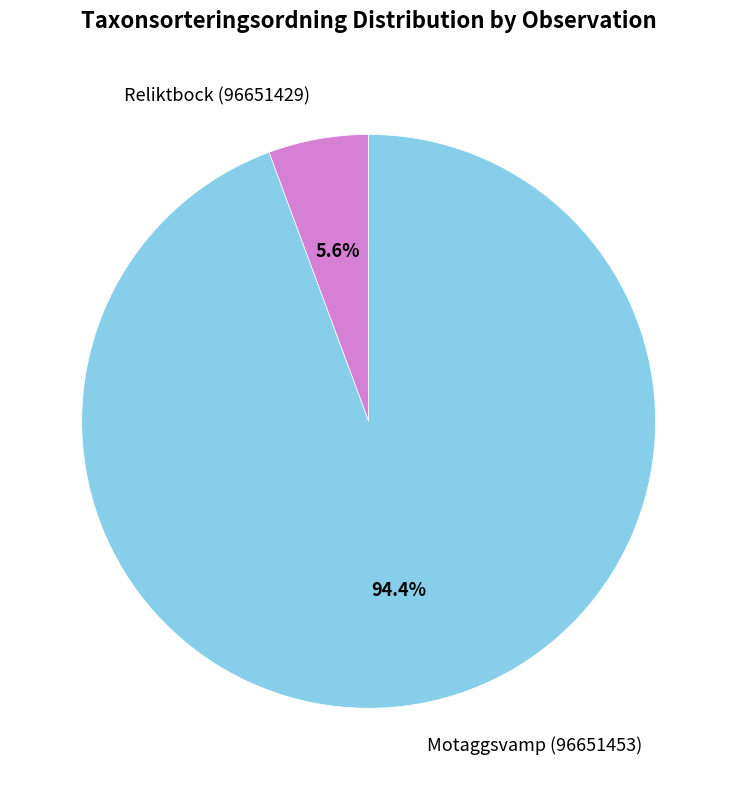

Which slice represents more than half of the pie?

Motaggsvamp (96651453)